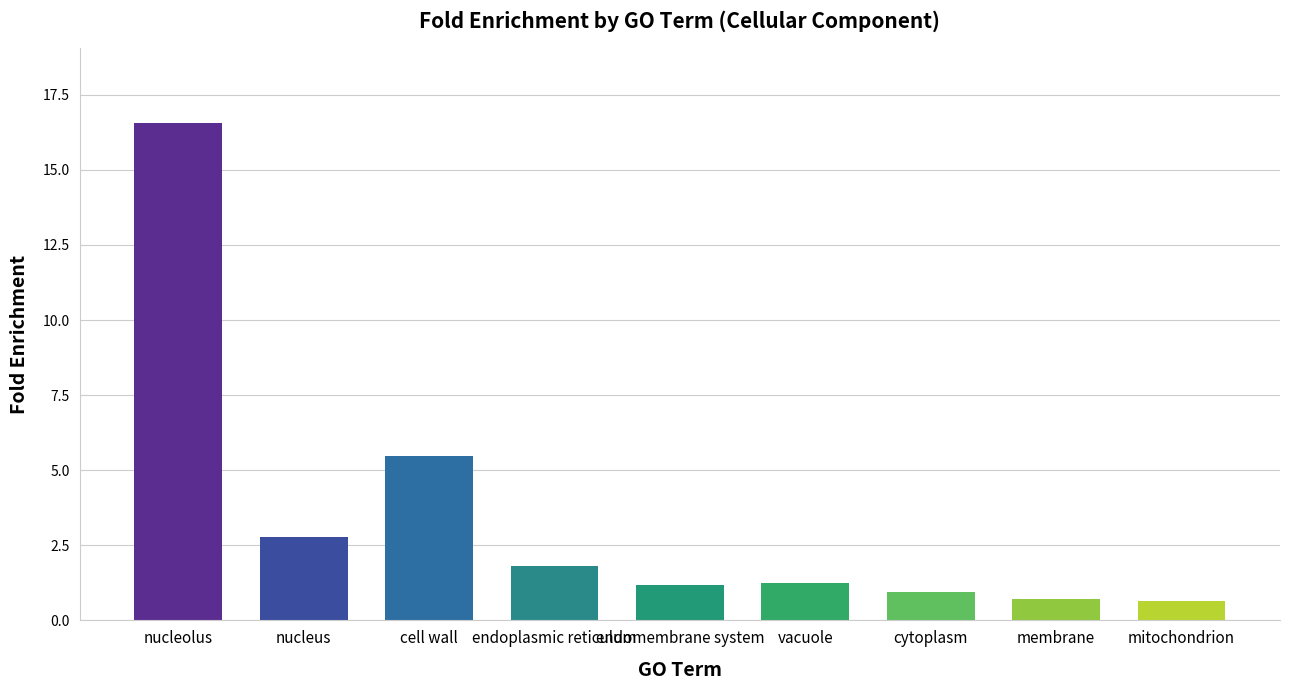

What is the label of the 4th bar from the right?

vacuole